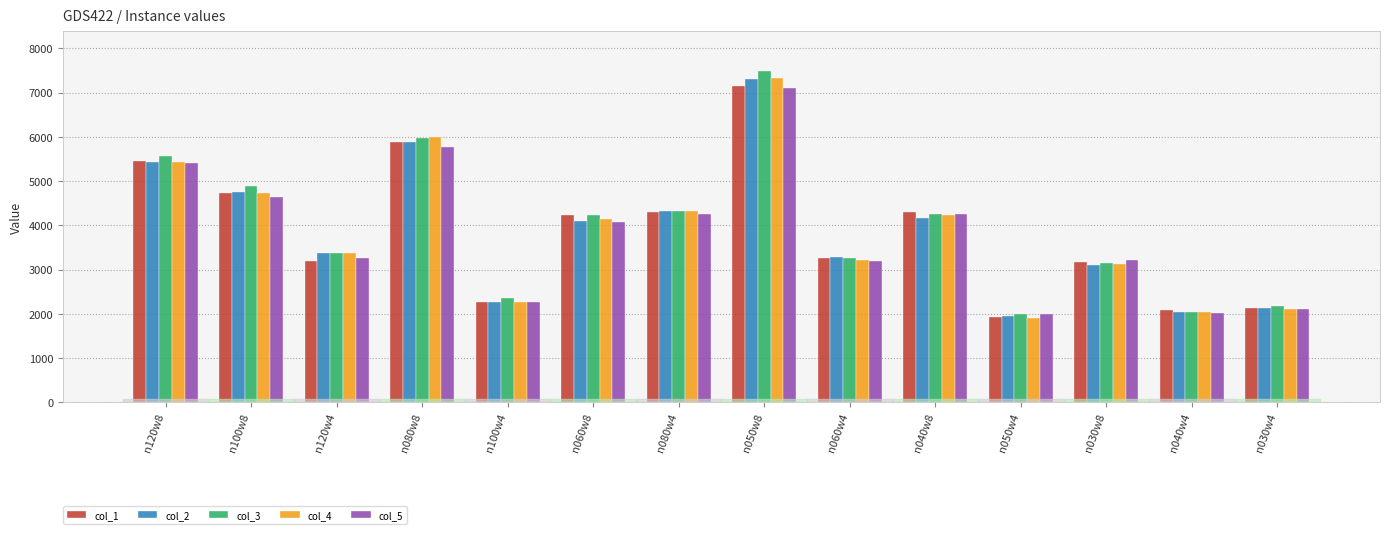

Is it true that col_4 equals 2474.8 at n080w8?

False